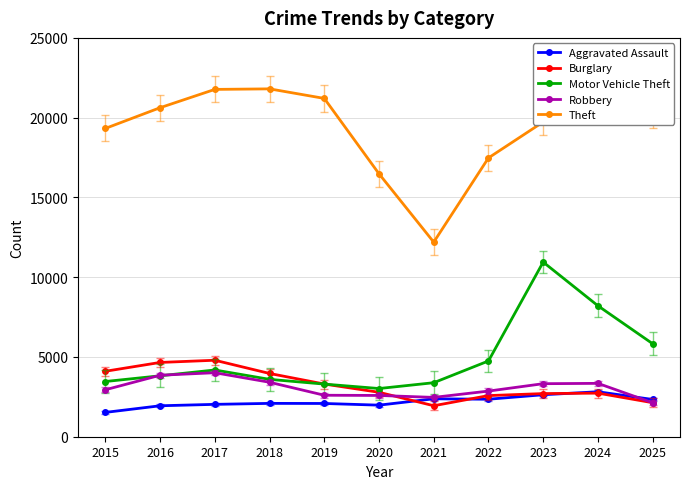

True or false: Motor Vehicle Theft and Aggravated Assault intersect in this chart.

False